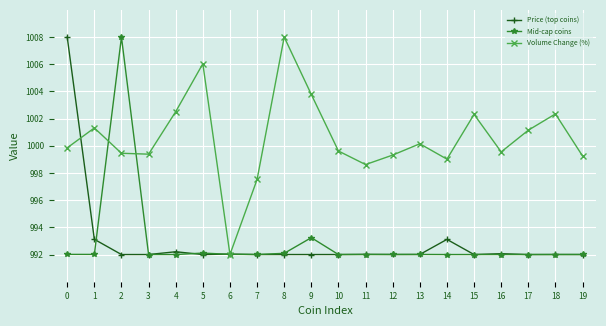

What is the difference between the maximum and minimum values in the Volume Change (%) series?

16.0